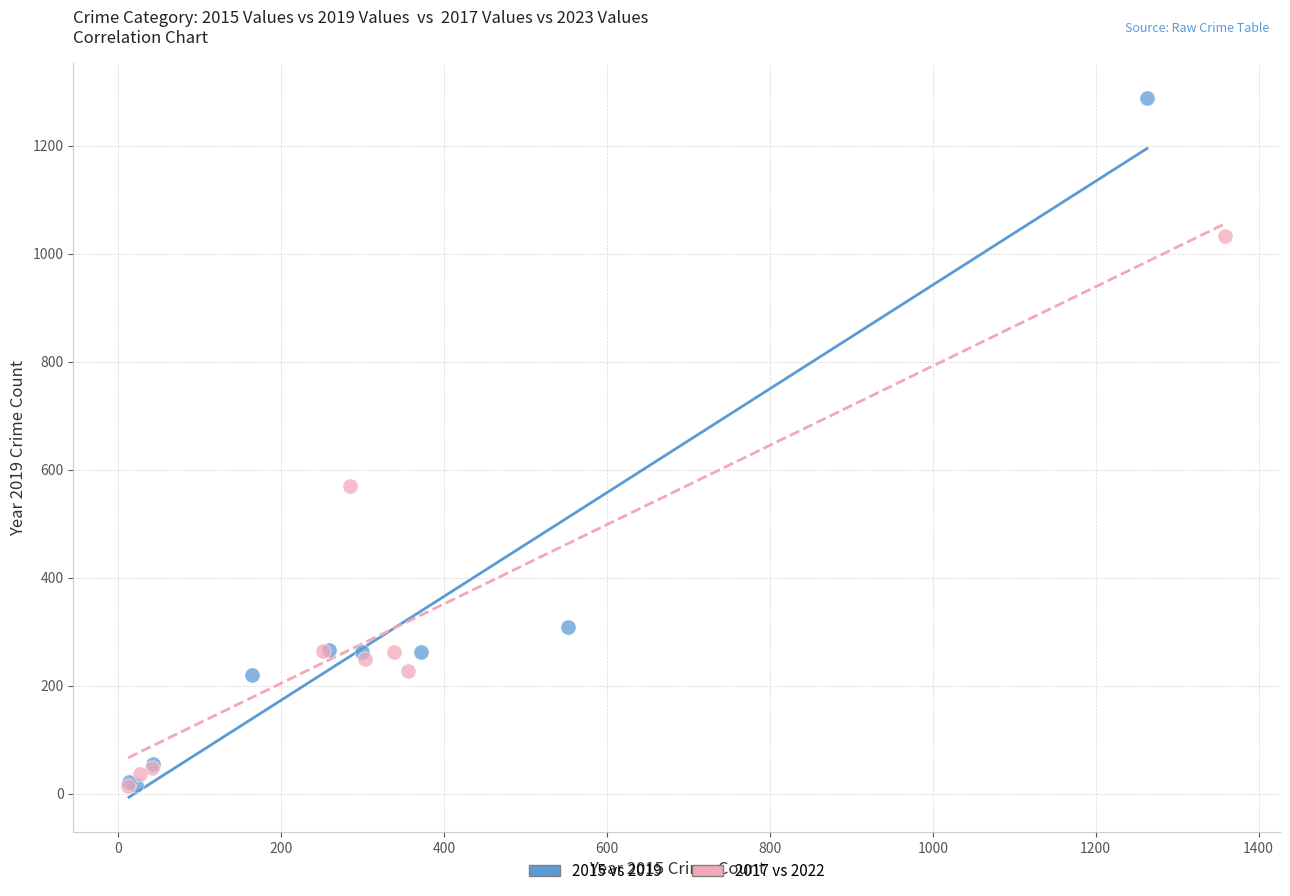

Which series contains the highest Y value?

2015 vs 2019